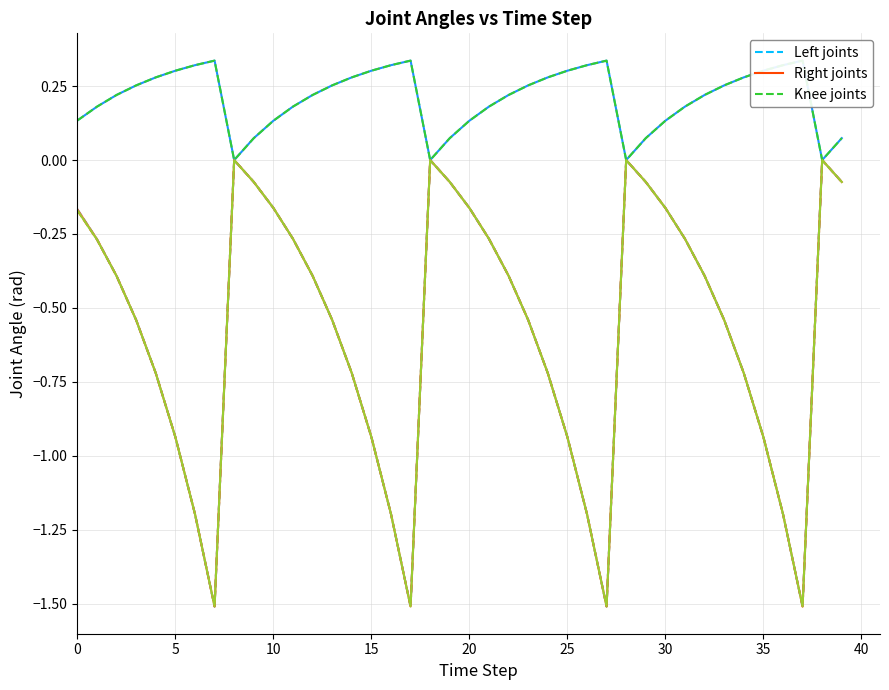

Count the number of categories in the chart.

40